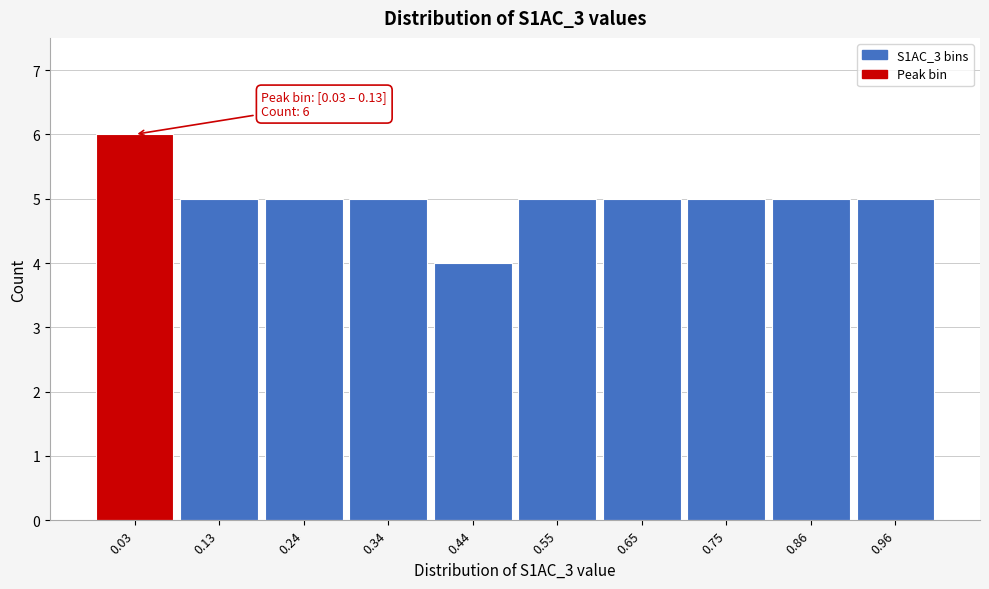

Reading left to right, transcribe all the data shown in this chart.

0.03=6	0.13=5	0.24=5	0.34=5	0.44=4	0.55=5	0.65=5	0.75=5	0.86=5	0.96=5